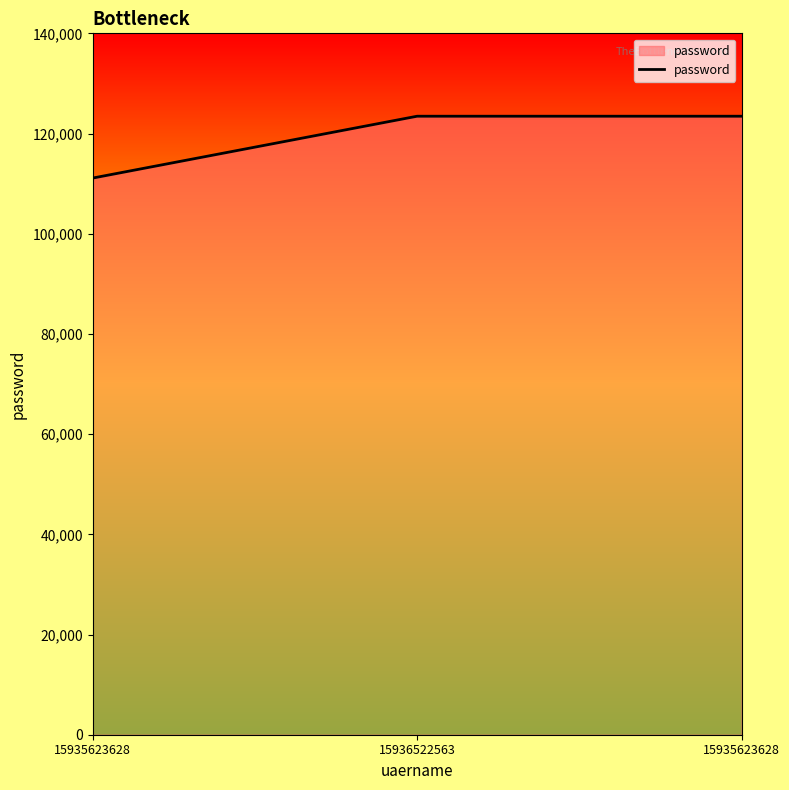

Which label corresponds to the largest value in the chart?

15936522563